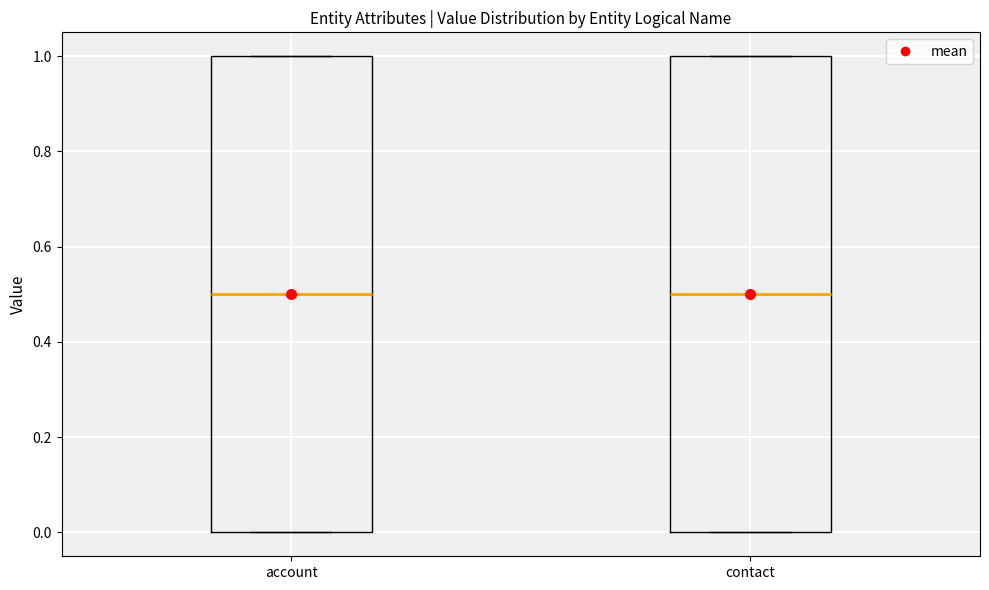

Reading left to right, read every box against the y-axis: the position of its median line, the range the box covers, and the ends of its whiskers. The values are not printed on the chart, so give them approximately, as read against the axis.

account: median 0.5, box 0.0 to 1.0, whiskers 0.0 to 1.0
contact: median 0.5, box 0.0 to 1.0, whiskers 0.0 to 1.0